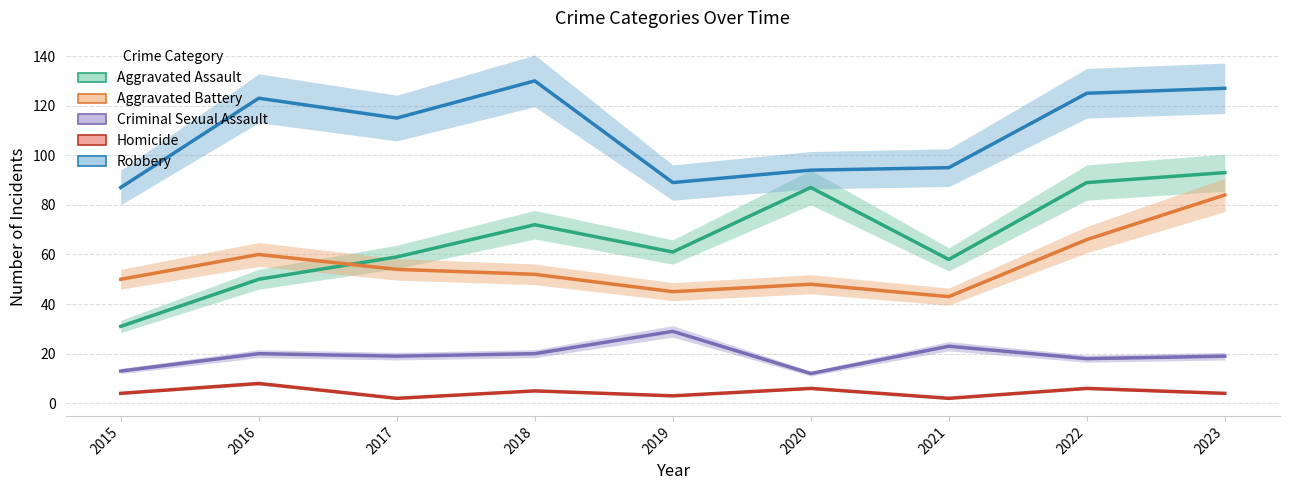

What is the approximate value of Robbery at 2019?

89